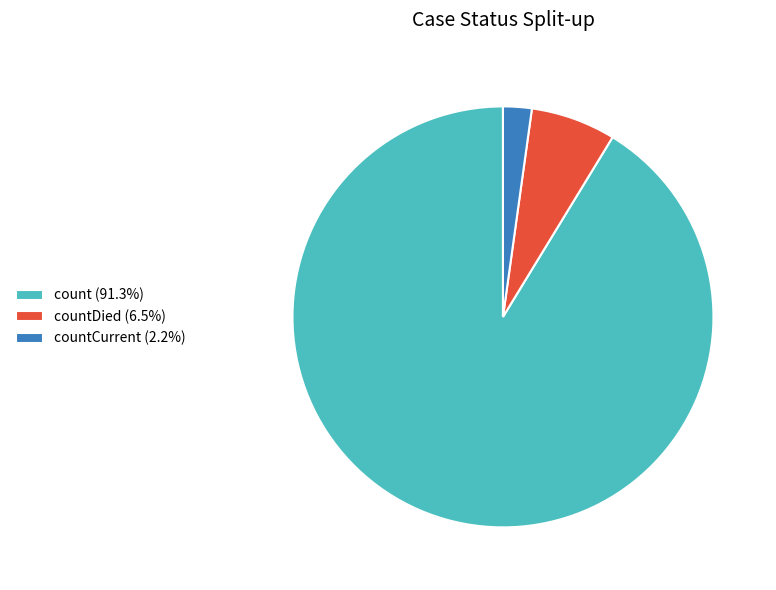

Approximately how many times larger is the value at count (91.3%) compared to countDied (6.5%)?

14.0